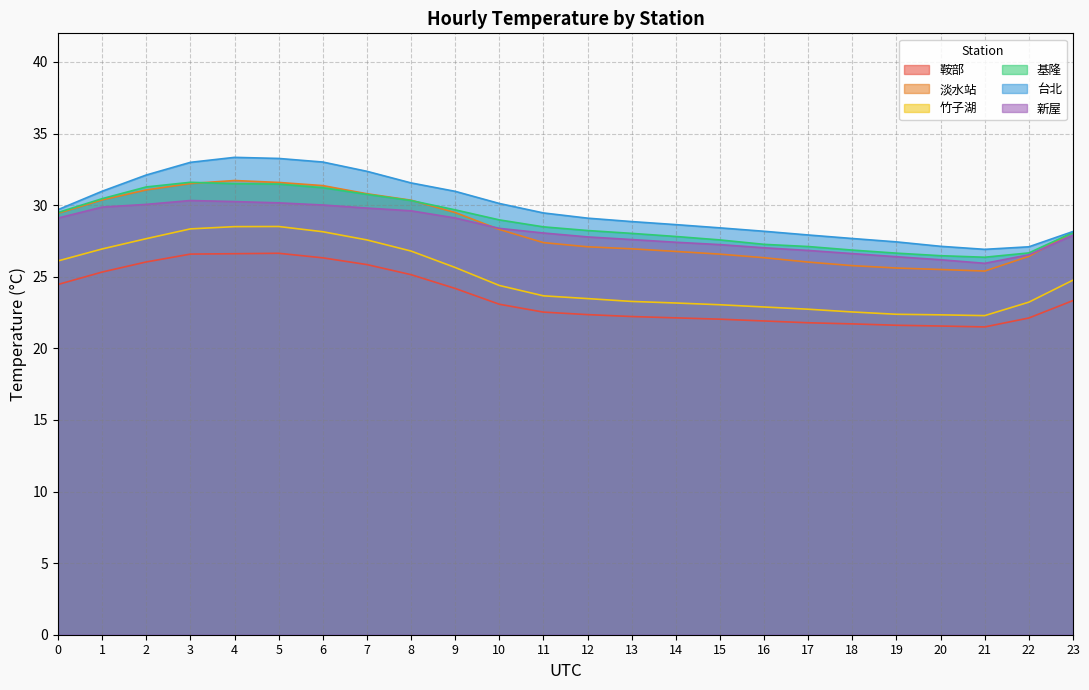

Which has a higher value, 11 or 19?

11